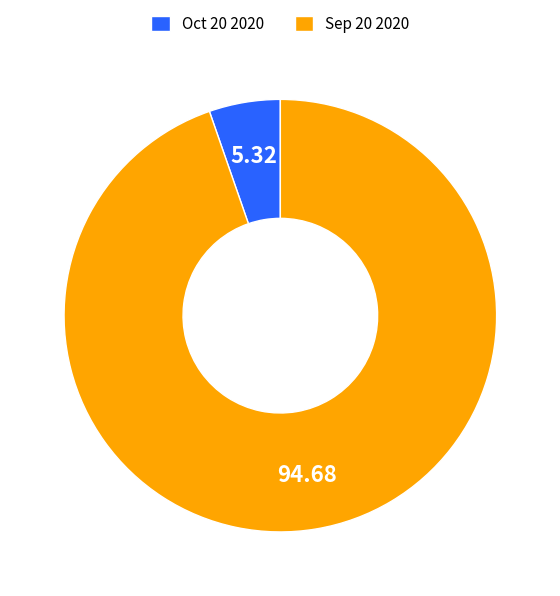

Which slice is the smallest?

Oct 20 2020